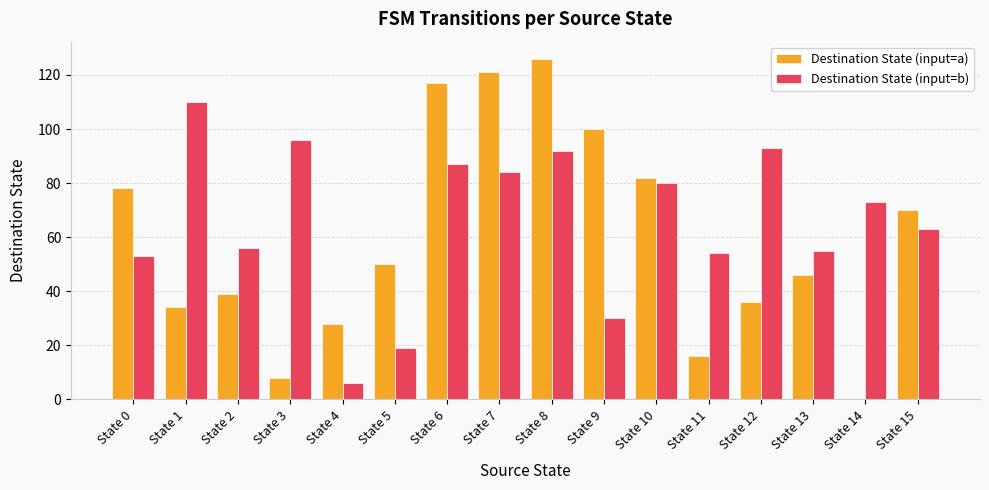

How many categories are shown in the chart?

16